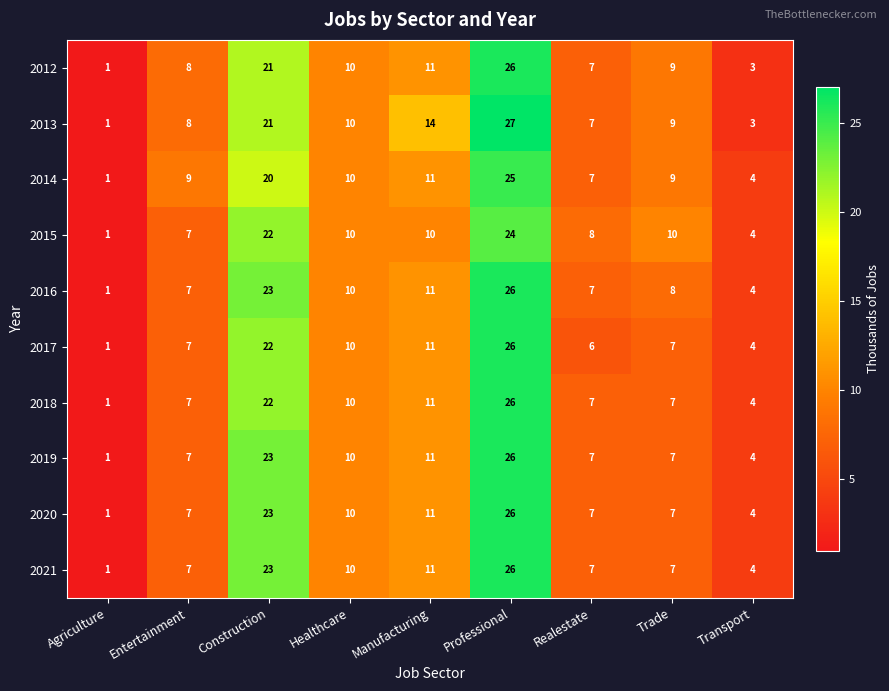

What is the sum of all 2012 values?

96